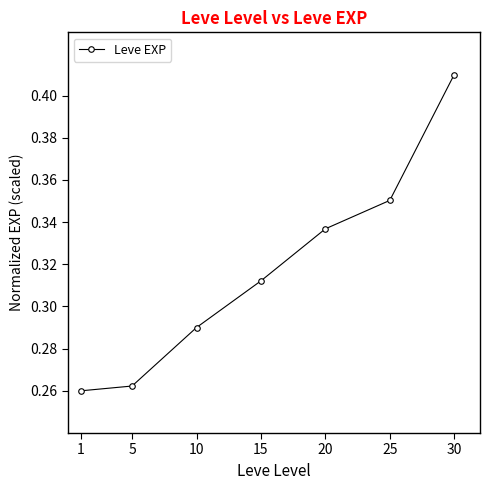

How many values are between 0 and 1?

7